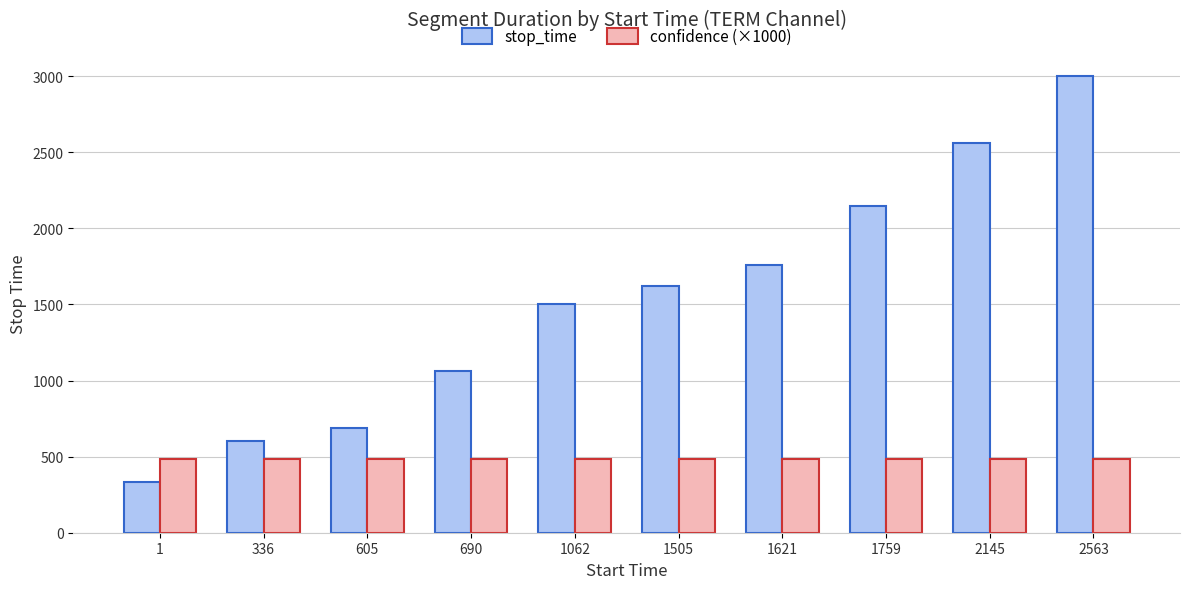

Which category has the highest value across all series?

2563